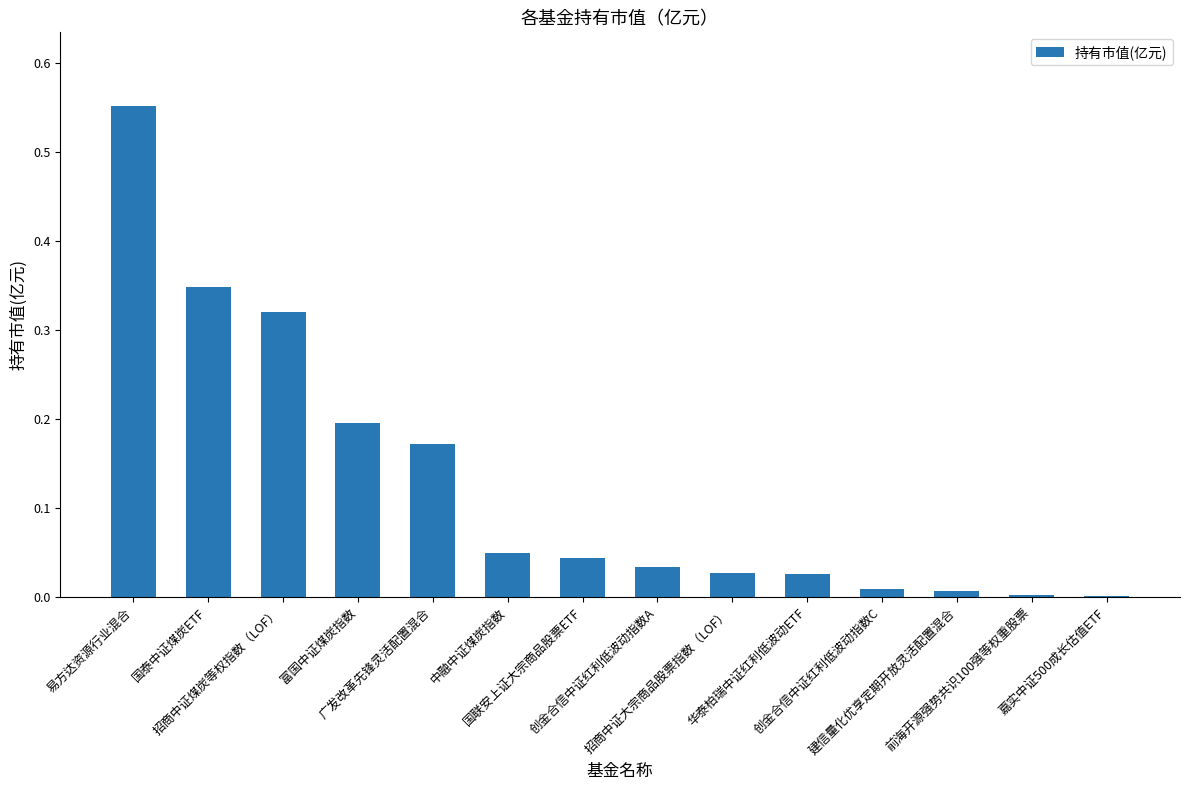

Which has a higher value, 广发改革先锋灵活配置混合 or 富国中证煤炭指数?

富国中证煤炭指数